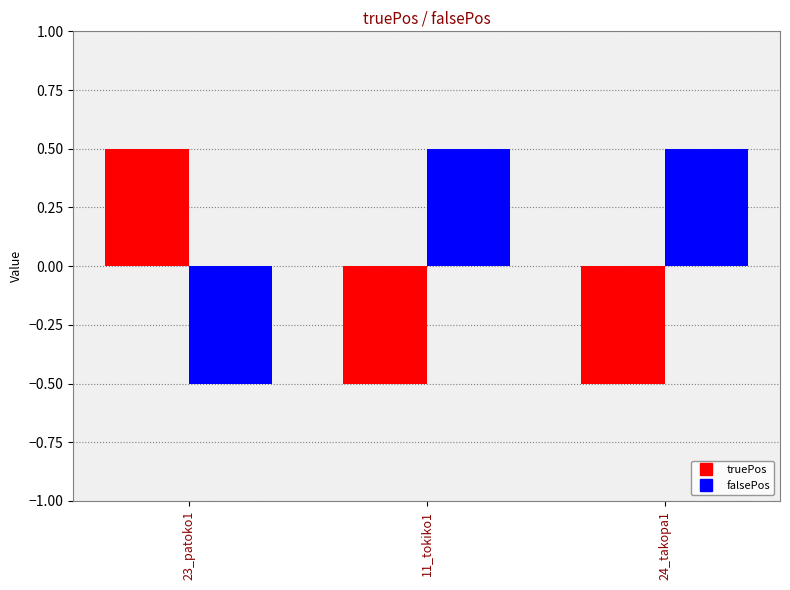

What is the spread (max minus min) of values at 24_takopa1?

1.0